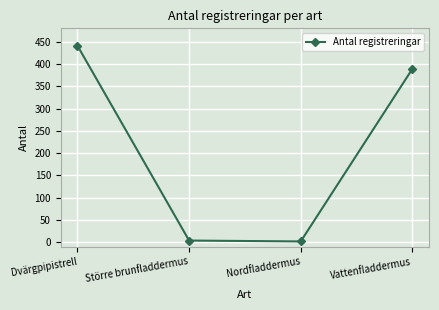

How many data points does each series have?

4